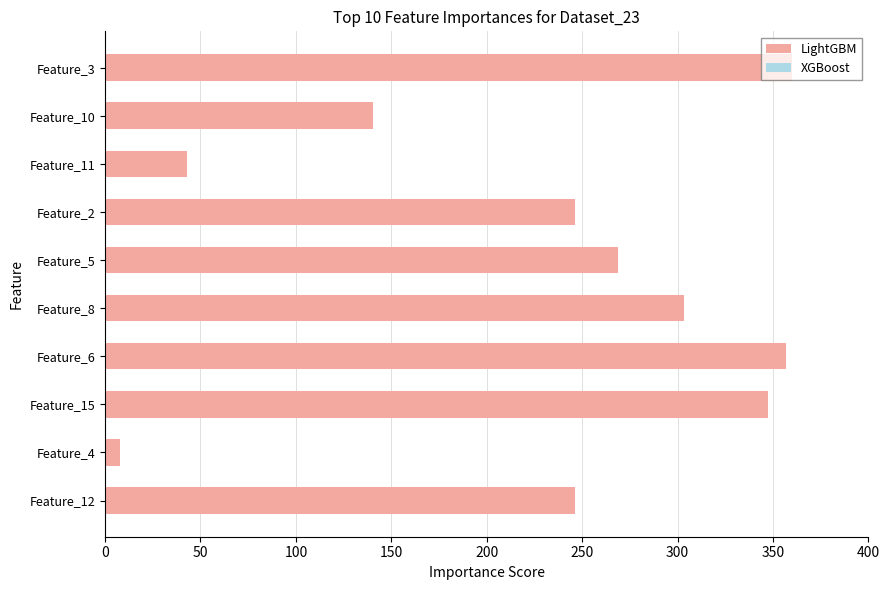

Which label corresponds to the smallest value in the chart?

Feature_4